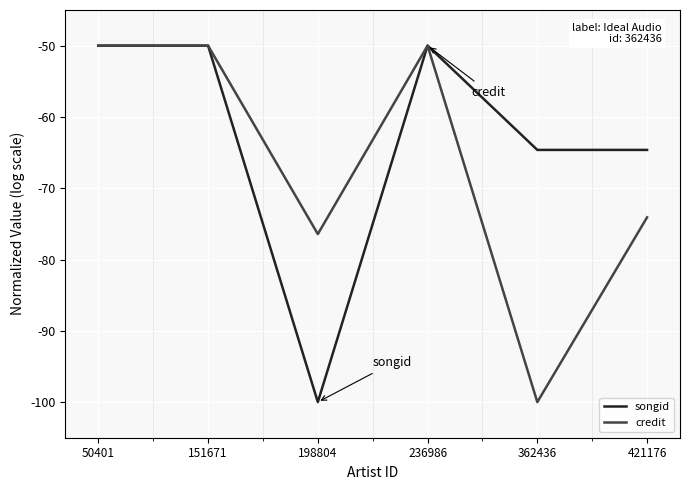

What is the total value across all series at 362436?

-164.6